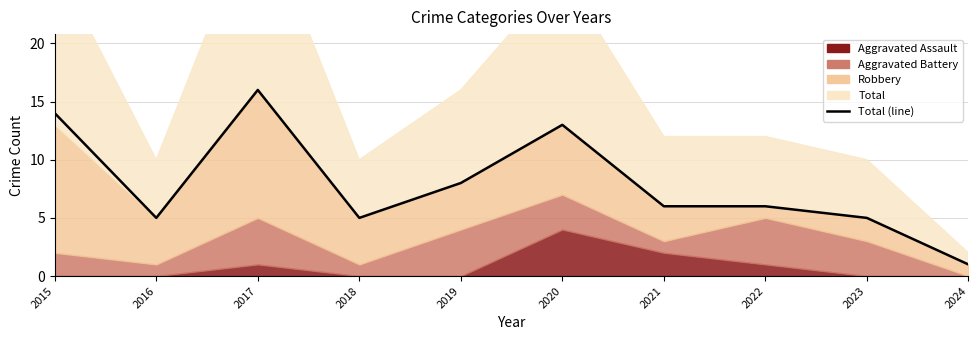

How many values are below 6?

4